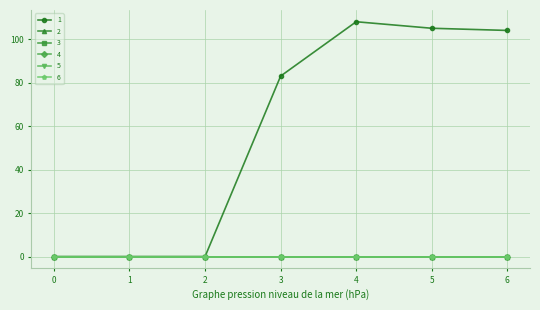

Does the chart have visible grid lines?

Yes